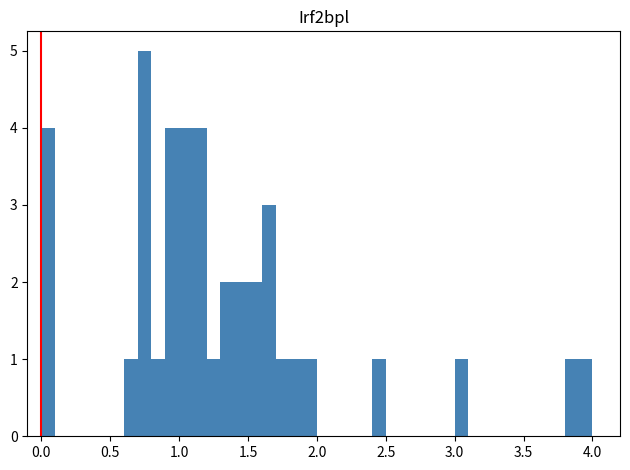

Around what value on the x-axis is the tallest bar? Give the approximate position of its centre, as read against the axis.

0.75